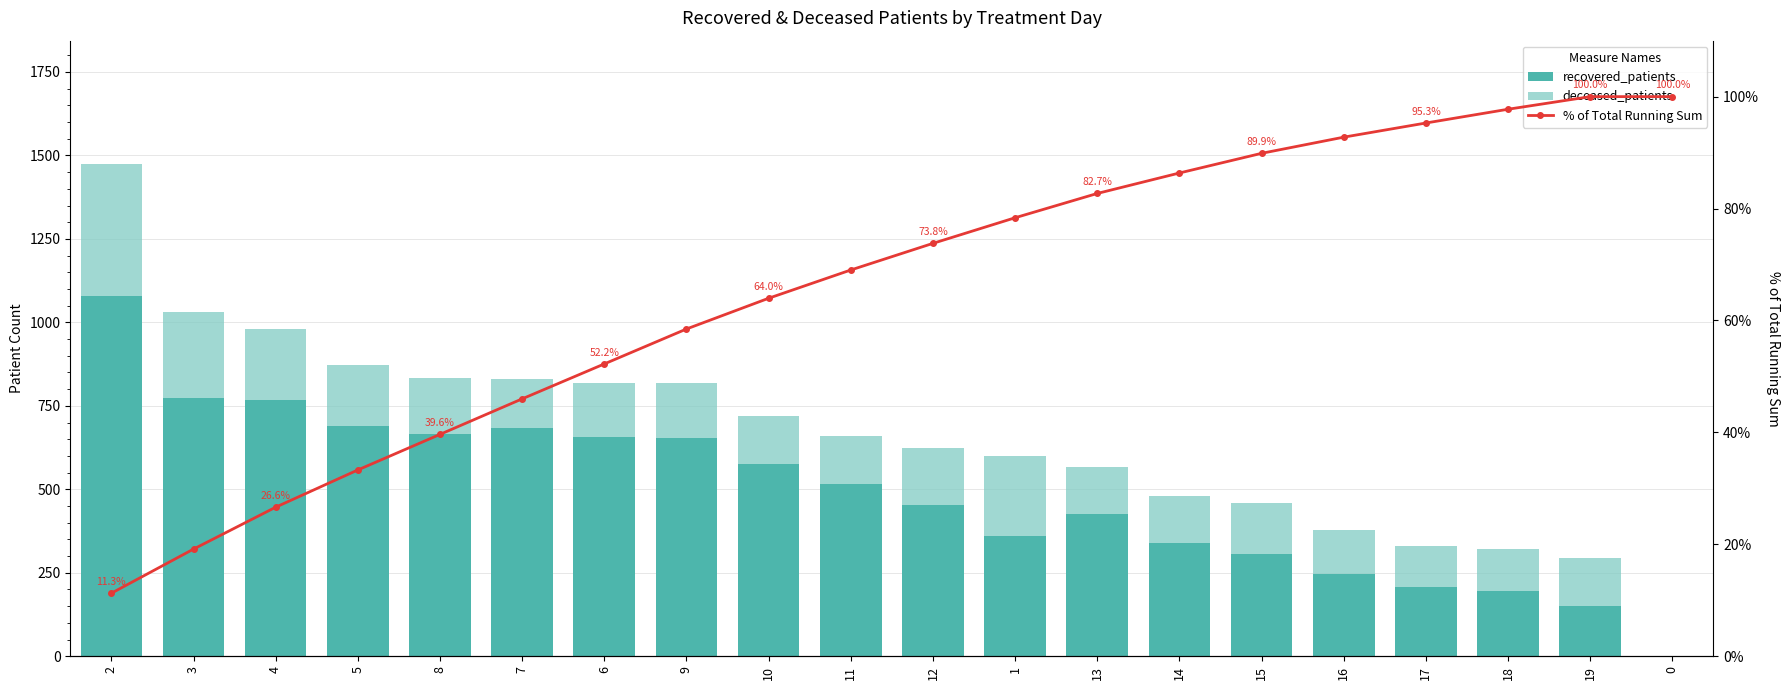

Count the number of categories in the chart.

20